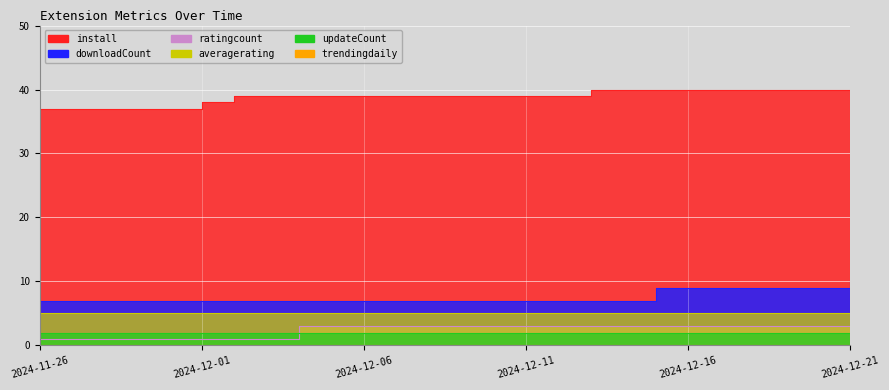

What is the difference between the highest and lowest values at 2024-12-09?

36